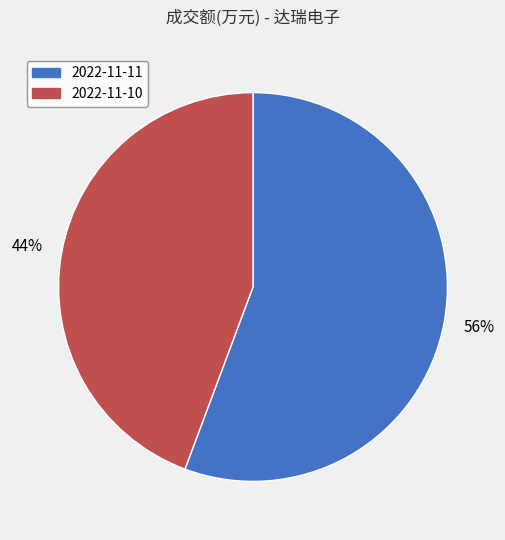

What percentage is the 2022-11-10 slice, to the nearest percent?

44%